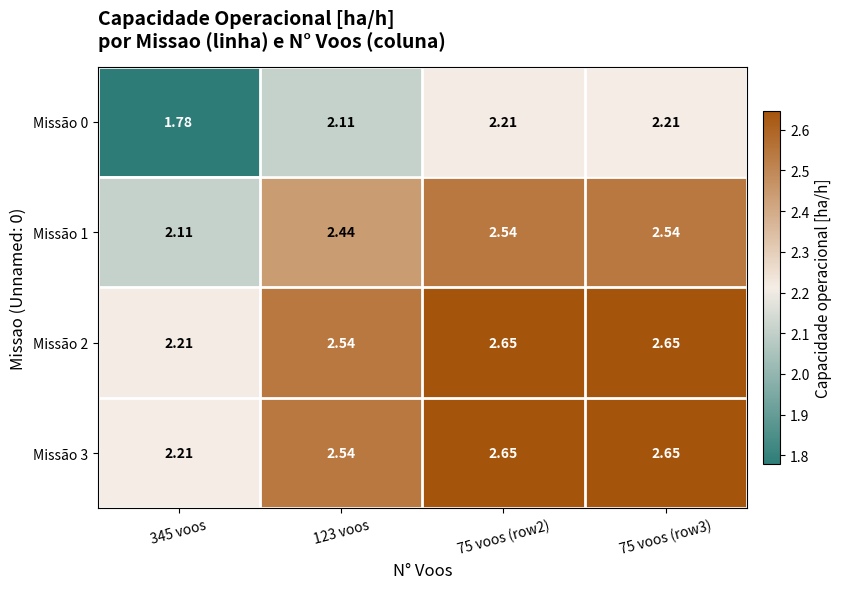

Is the value of Missão 0 at 123 voos greater than the value of Missão 3 at 345 voos?

No